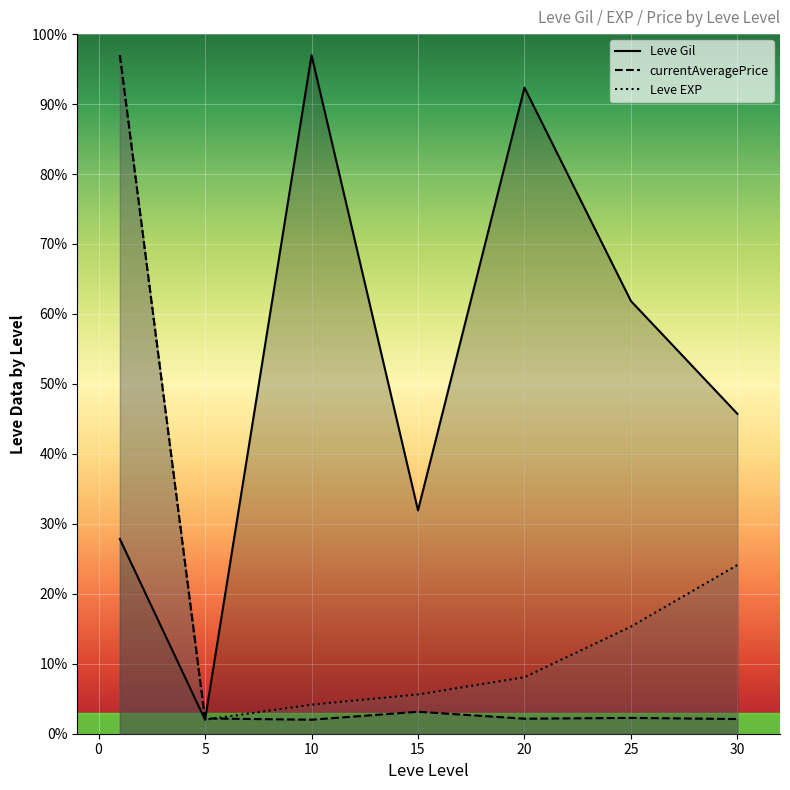

What is the sum of the currentAveragePrice values at 20 and 10?

4.1